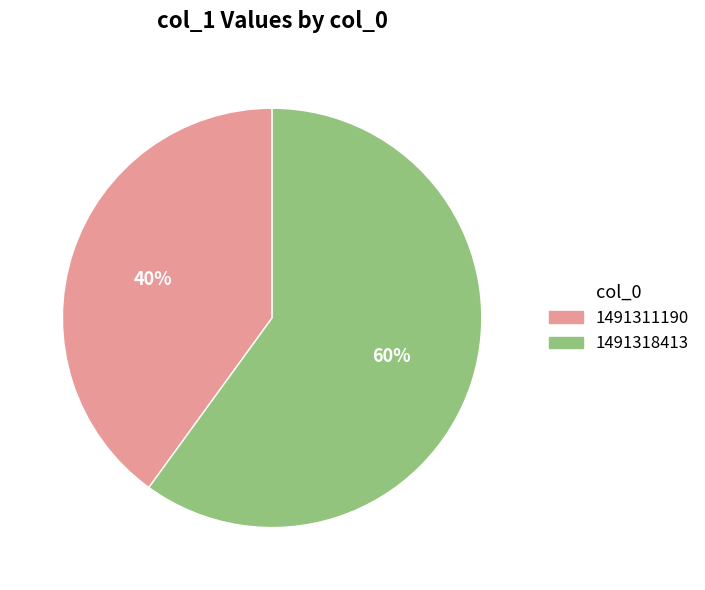

Is the sum of 1491318413 and 1491311190 greater than half?

Yes